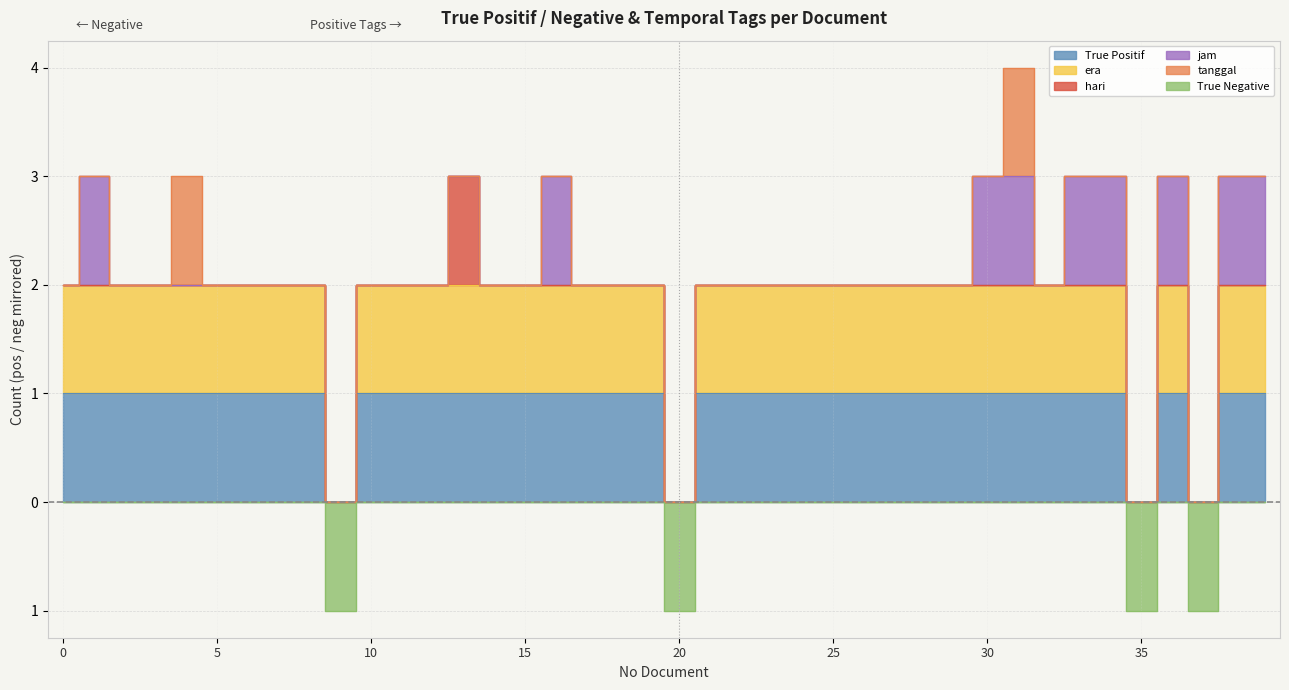

Where is the first local maximum for era?

36